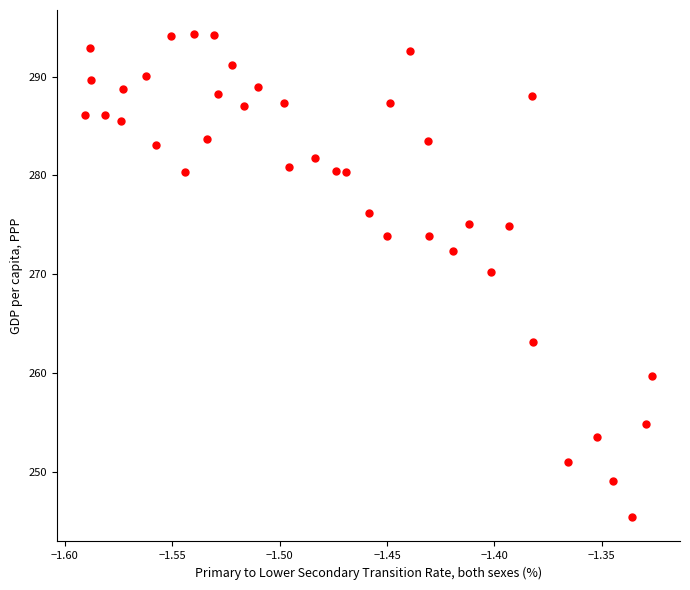

What Y value in the scatter plot is closest to 269?

270.2